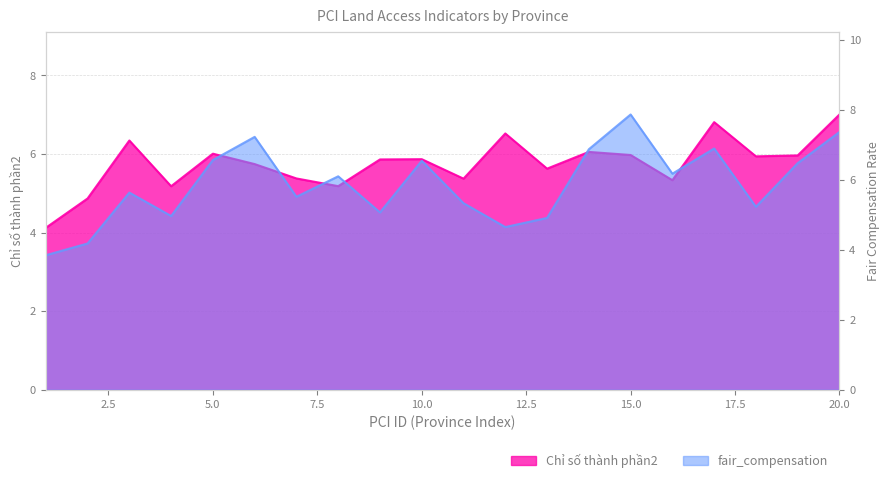

At which category is the sum across all series the highest?

20